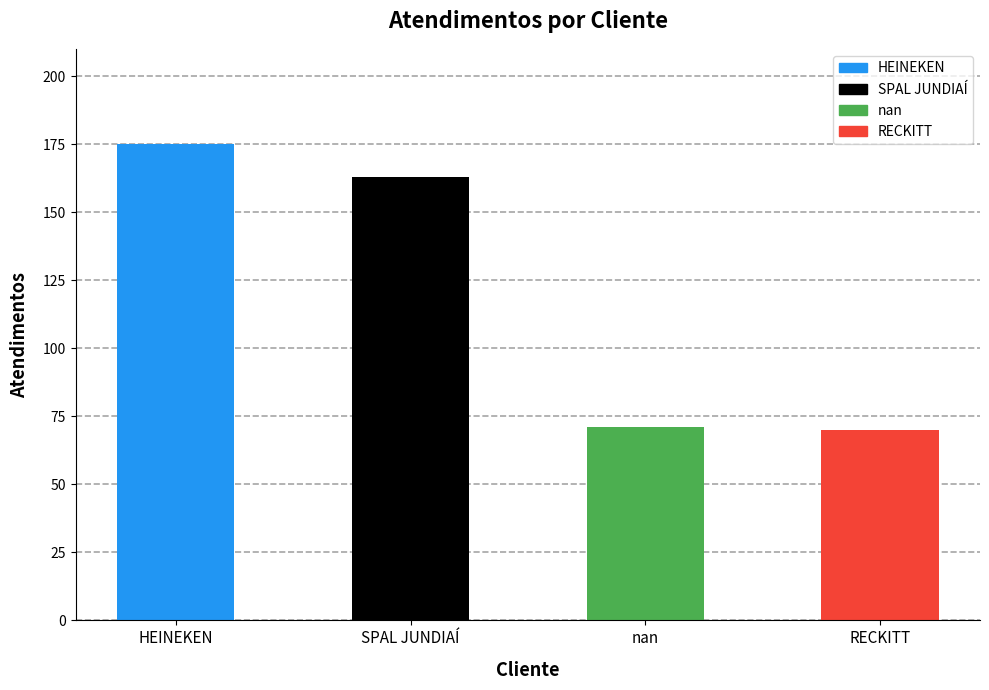

What is the value of the 1st bar from the left?

175